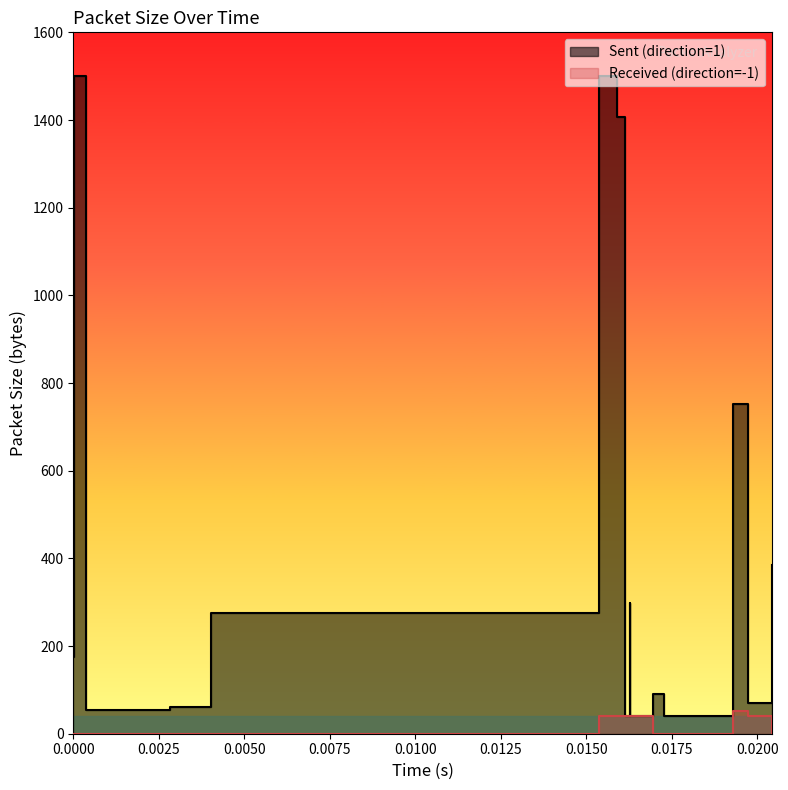

Does the chart display data point markers on the line(s)?

No